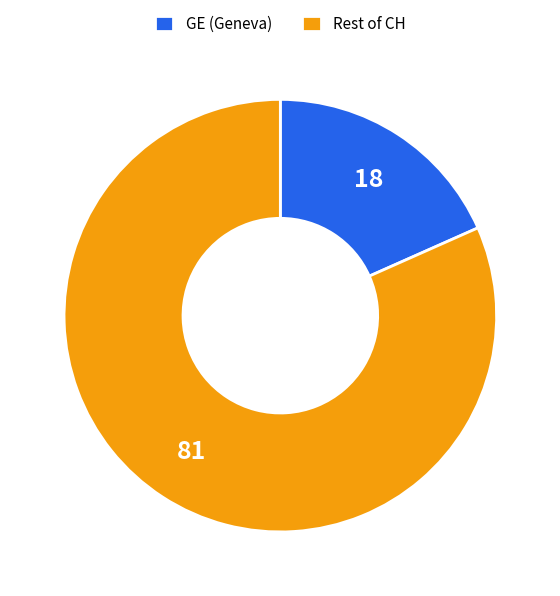

How many segments does this pie chart have?

2